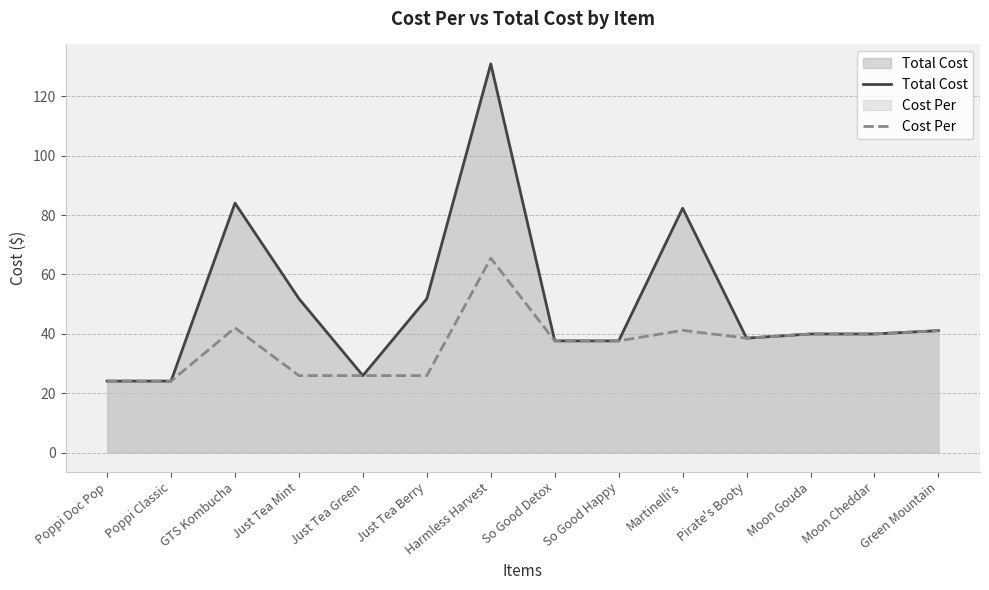

True or false: Total Cost and Cost Per cross at least once.

False